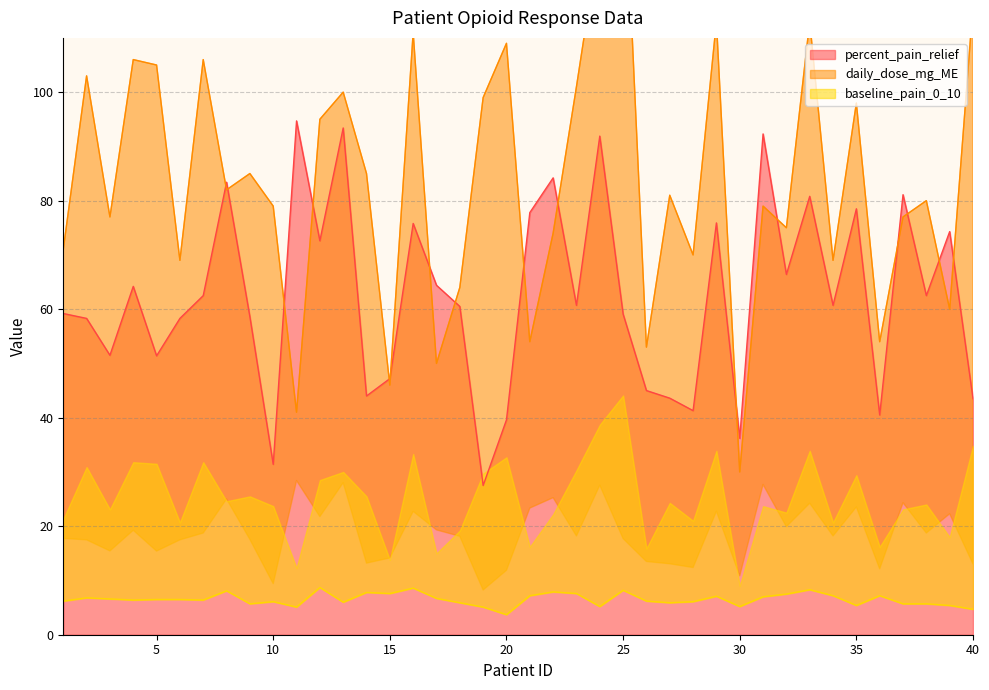

What is the value of the daily_dose_mg_ME point at the 32nd from the left?

75.0